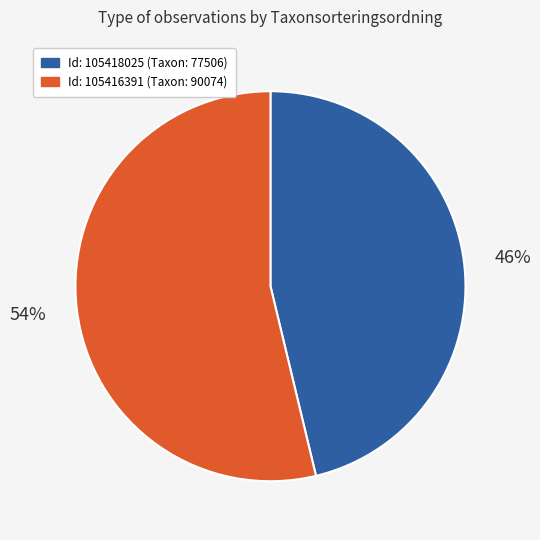

Is there any slice that represents more than half of the pie?

Yes